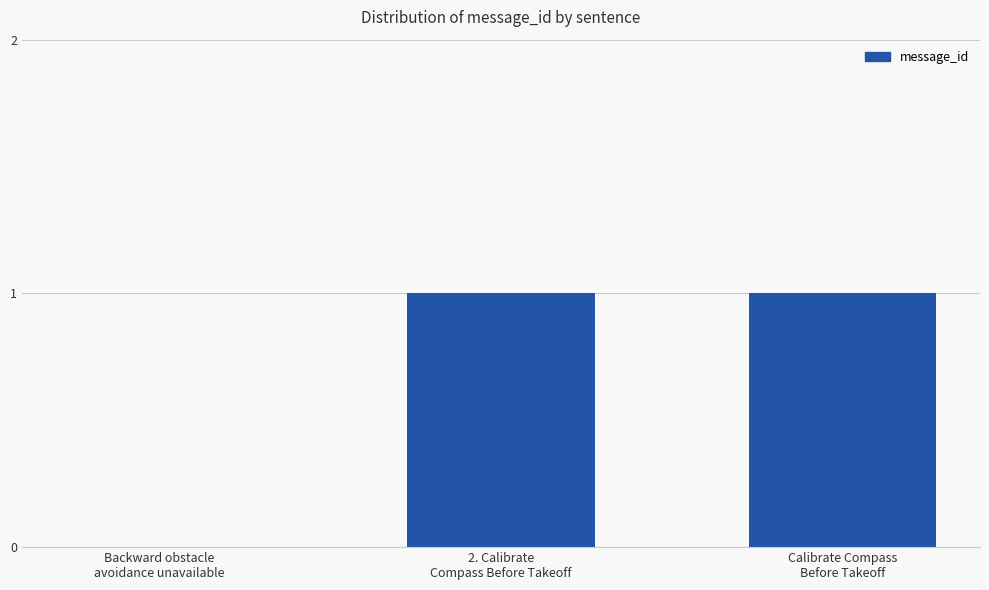

Reading left to right, what are all the values shown in this chart?

Backward obstacle
avoidance unavailable=0	2. Calibrate
Compass Before Takeoff=1	Calibrate Compass
Before Takeoff=1